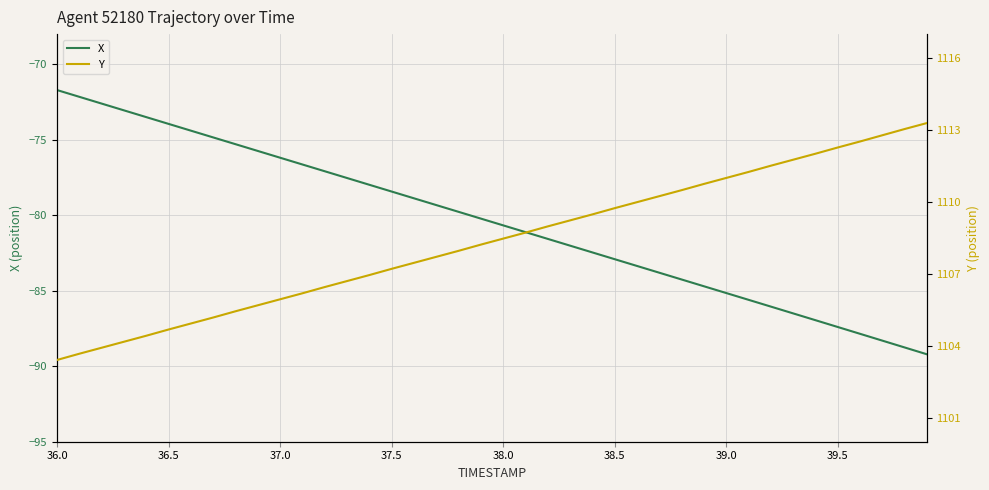

The Y series shows 1447.2 at 24. True or false?

False